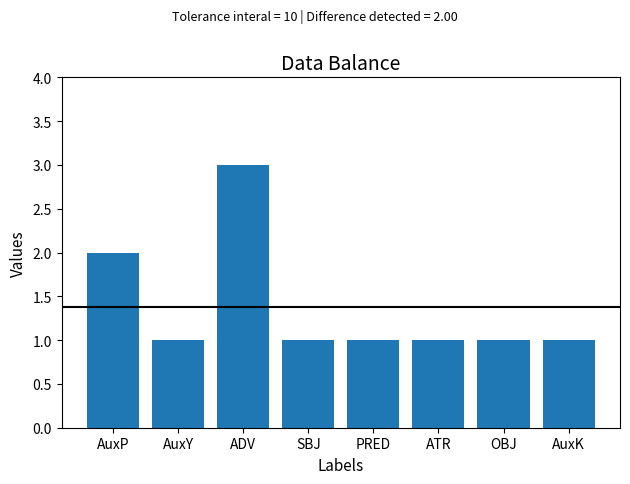

Between ATR and ADV, which is larger?

ADV